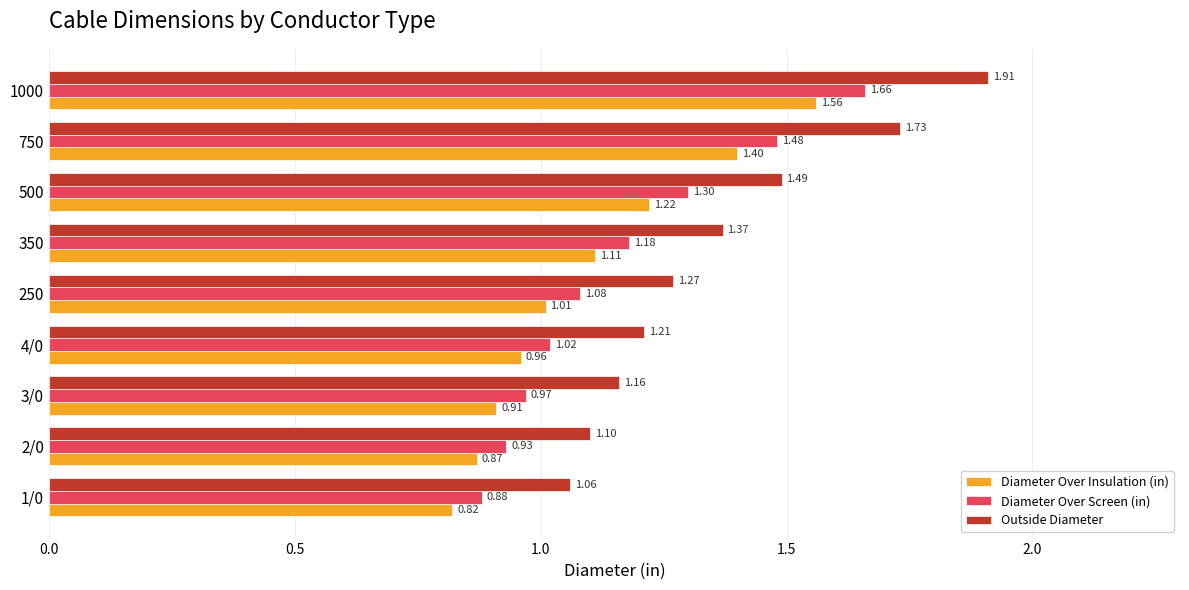

Is the value of Outside Diameter at 4/0 greater than the value of Diameter Over Insulation (in) at 750?

No